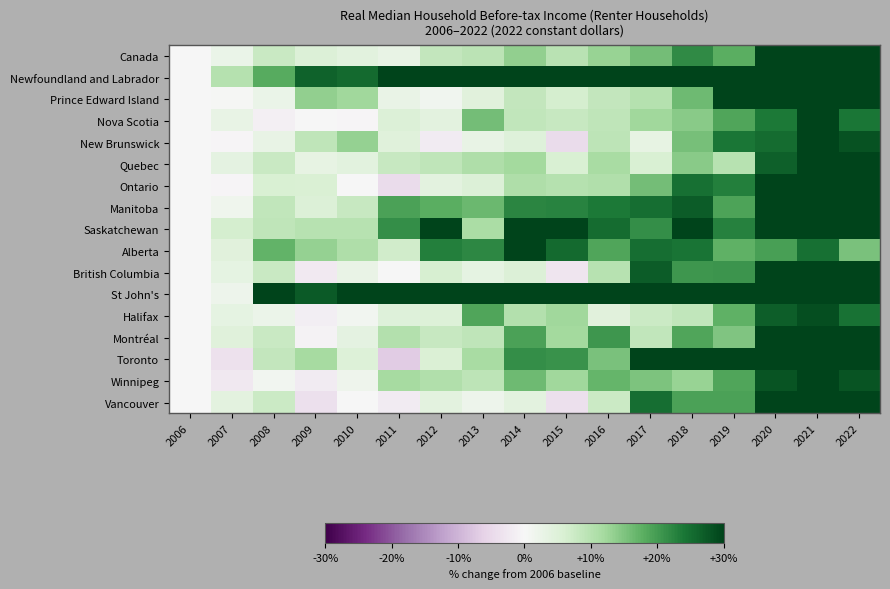

Reading left to right, what are all the values shown in this chart?

Canada: 2006=0.0	2007=2.5	2008=7.9	2009=5.2	2010=4.0	2011=2.9	2012=8.5	2013=9.4	2014=13.5	2015=9.7	2016=13.0	2017=15.7	2018=22.0	2019=18.0	2020=31.7	2021=39.1	2022=32.1
Newfoundland and Labrador: 2006=0.0	2007=10.1	2008=18.2	2009=26.4	2010=25.4	2011=57.0	2012=38.8	2013=50.2	2014=50.8	2015=39.7	2016=36.2	2017=34.2	2018=47.2	2019=58.0	2020=56.4	2021=58.0	2022=47.6
Prince Edward Island: 2006=0.0	2007=0.2	2008=2.5	2009=13.5	2010=12.2	2011=2.8	2012=1.2	2013=4.2	2014=8.5	2015=6.5	2016=8.5	2017=10.2	2018=16.2	2019=31.2	2020=32.5	2021=37.0	2022=40.0
Nova Scotia: 2006=0.0	2007=2.9	2008=-1.2	2009=0.0	2010=-0.2	2011=5.2	2012=3.8	2013=15.9	2014=8.8	2015=8.1	2016=9.0	2017=12.4	2018=14.3	2019=18.8	2020=23.8	2021=32.3	2022=24.0
New Brunswick: 2006=0.0	2007=-0.3	2008=2.9	2009=8.9	2010=13.2	2011=4.5	2012=-2.1	2013=2.9	2014=4.7	2015=-4.5	2016=9.2	2017=3.2	2018=15.5	2019=23.9	2020=25.3	2021=38.2	2022=28.2
Quebec: 2006=0.0	2007=3.6	2008=7.7	2009=3.1	2010=4.1	2011=8.0	2012=9.0	2013=10.9	2014=12.1	2015=6.1	2016=11.6	2017=6.1	2018=14.3	2019=9.9	2020=26.6	2021=32.7	2022=34.6
Ontario: 2006=0.0	2007=-0.4	2008=5.9	2009=5.7	2010=-0.2	2011=-4.6	2012=4.0	2013=5.3	2014=11.0	2015=10.1	2016=10.5	2017=15.8	2018=24.8	2019=23.1	2020=35.8	2021=40.7	2022=31.2
Manitoba: 2006=0.0	2007=1.5	2008=8.9	2009=5.3	2010=8.1	2011=19.3	2012=18.0	2013=16.5	2014=22.3	2015=22.6	2016=23.9	2017=24.9	2018=27.2	2019=19.0	2020=33.0	2021=43.4	2022=33.0
Saskatchewan: 2006=0.0	2007=6.5	2008=9.0	2009=10.0	2010=10.0	2011=21.4	2012=31.2	2013=11.5	2014=45.9	2015=33.2	2016=25.2	2017=21.4	2018=34.7	2019=22.9	2020=35.7	2021=40.9	2022=32.4
Alberta: 2006=0.0	2007=4.3	2008=17.3	2009=13.3	2010=10.8	2011=7.0	2012=23.2	2013=22.2	2014=31.5	2015=25.3	2016=18.8	2017=25.0	2018=24.3	2019=17.5	2020=19.7	2021=24.7	2022=15.3
British Columbia: 2006=0.0	2007=3.4	2008=7.9	2009=-2.2	2010=2.6	2011=-0.2	2012=6.3	2013=3.4	2014=5.3	2015=-3.0	2016=9.9	2017=27.0	2018=20.5	2019=20.7	2020=36.1	2021=49.7	2022=34.9
St John's: 2006=0.0	2007=2.0	2008=32.1	2009=27.2	2010=37.4	2011=58.0	2012=39.7	2013=78.4	2014=78.0	2015=89.5	2016=59.3	2017=47.2	2018=60.0	2019=84.3	2020=83.6	2021=74.8	2022=55.7
Halifax: 2006=0.0	2007=3.4	2008=2.1	2009=-1.5	2010=1.1	2011=4.9	2012=5.1	2013=18.9	2014=10.4	2015=12.3	2016=4.2	2017=7.6	2018=8.7	2019=17.4	2020=26.9	2021=28.6	2022=24.6
Montréal: 2006=0.0	2007=4.7	2008=7.9	2009=-0.9	2010=3.7	2011=10.5	2012=8.1	2013=9.1	2014=19.3	2015=12.1	2016=20.5	2017=8.8	2018=18.8	2019=14.9	2020=34.7	2021=44.7	2022=43.7
Toronto: 2006=0.0	2007=-3.6	2008=8.6	2009=11.8	2010=4.9	2011=-6.9	2012=5.6	2013=11.6	2014=21.5	2015=21.0	2016=15.2	2017=30.9	2018=40.3	2019=32.2	2020=44.6	2021=46.1	2022=42.9
Winnipeg: 2006=0.0	2007=-2.4	2008=1.0	2009=-1.9	2010=1.7	2011=11.9	2012=10.7	2013=9.3	2014=16.2	2015=12.4	2016=16.9	2017=15.0	2018=13.1	2019=18.8	2020=28.1	2021=34.8	2022=28.1
Vancouver: 2006=0.0	2007=3.8	2008=7.7	2009=-3.8	2010=0.0	2011=-1.9	2012=3.8	2013=1.9	2014=3.8	2015=-3.8	2016=7.7	2017=25.0	2018=19.2	2019=19.2	2020=34.6	2021=48.1	2022=32.7